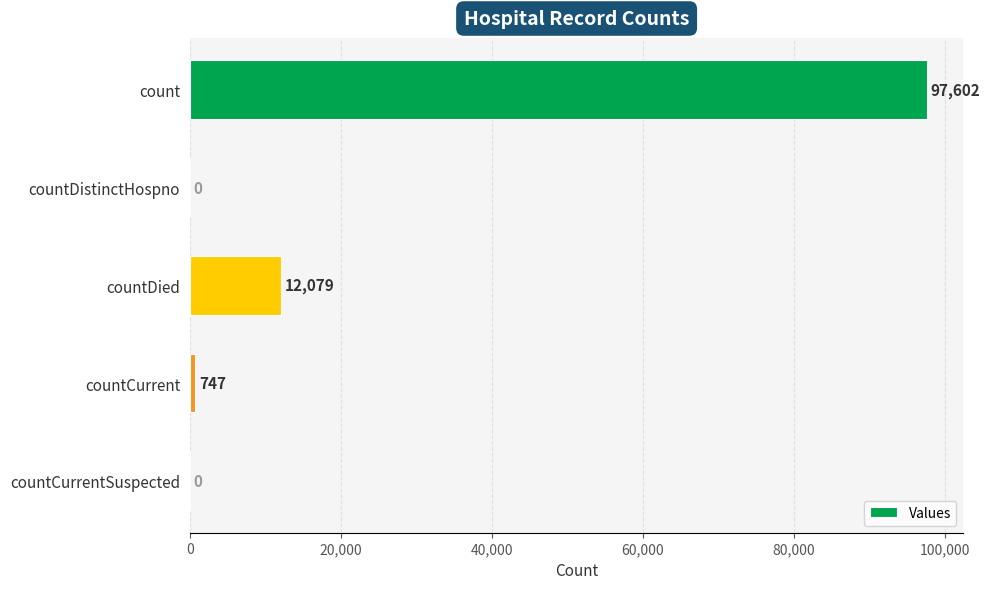

The chart shows a value of 747 at countCurrent. True or false?

True